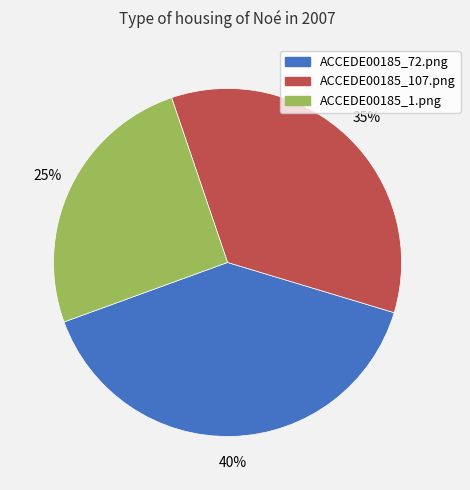

Count the number of slices in the pie.

3